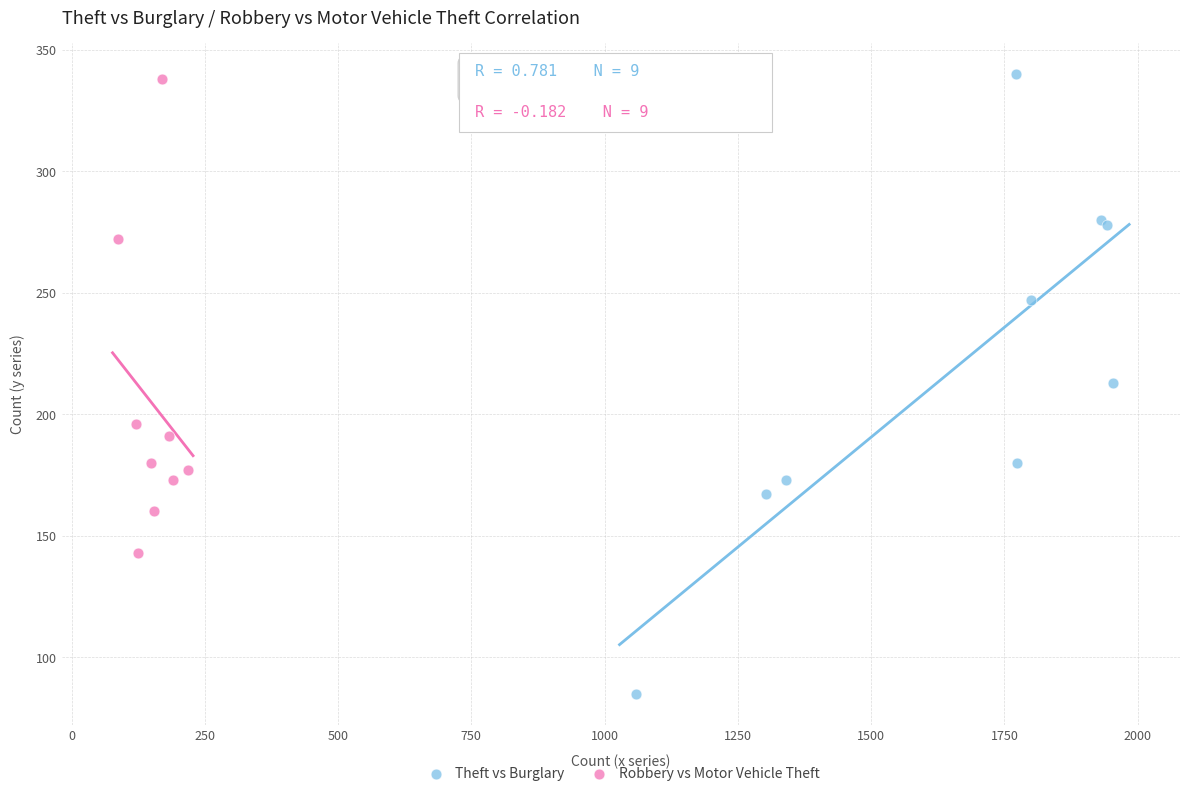

Which series contains the lowest Y value?

Theft vs Burglary